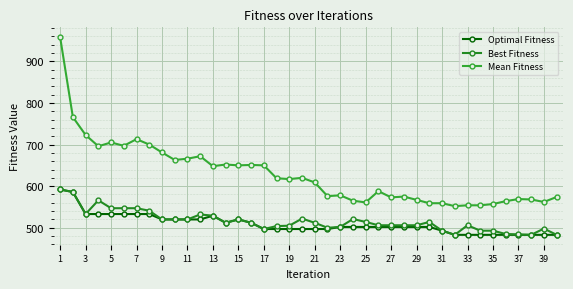

True or false: Optimal Fitness and Mean Fitness cross at least once.

False